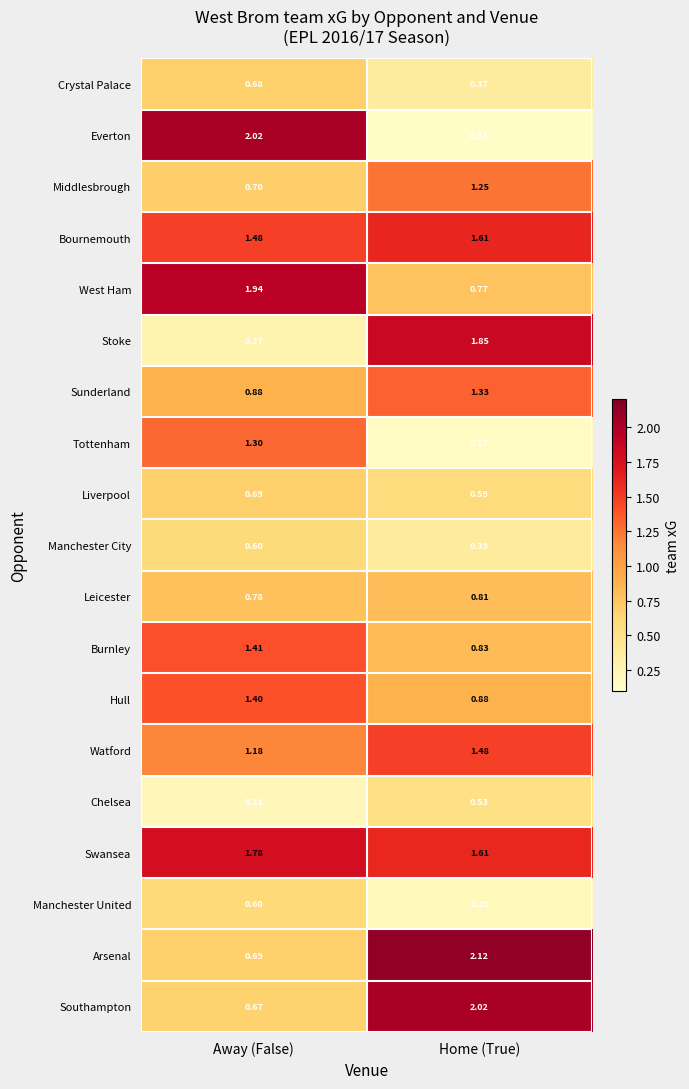

At which category is the sum across all series the highest?

Away (False)